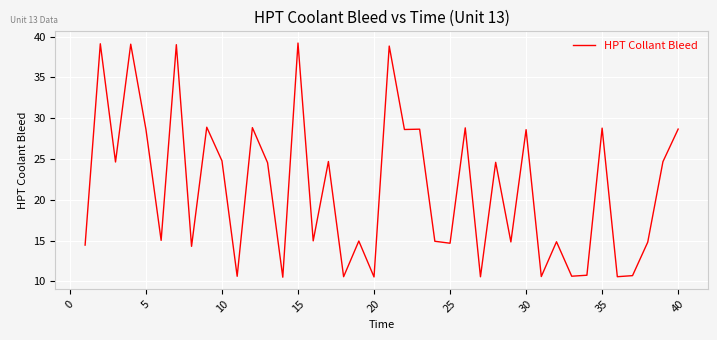

What is the greatest value displayed?

39.2